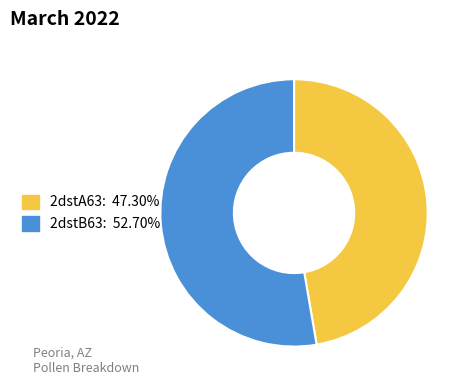

Rank the categories by value from highest to lowest.

2dstB63, 2dstA63